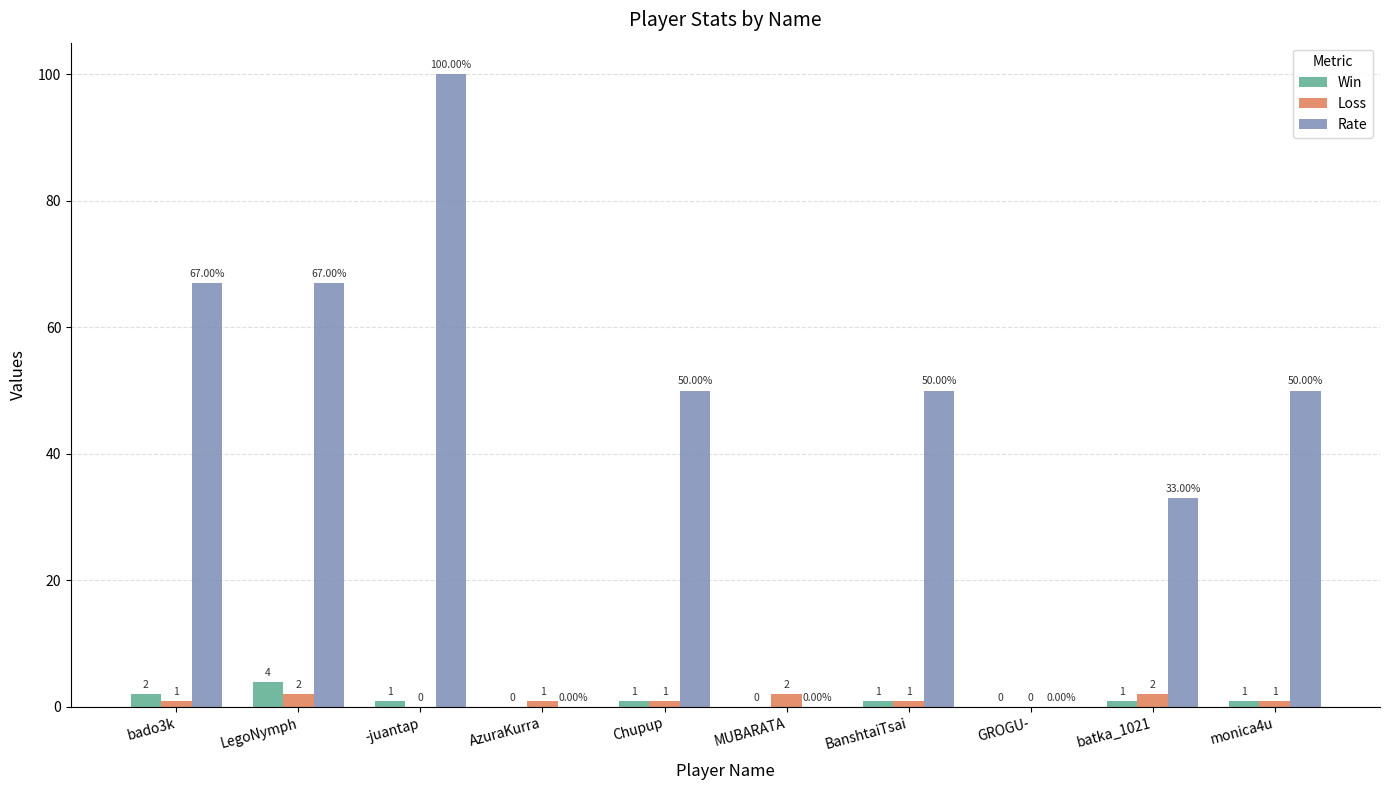

What is the sum of all Rate values?

417